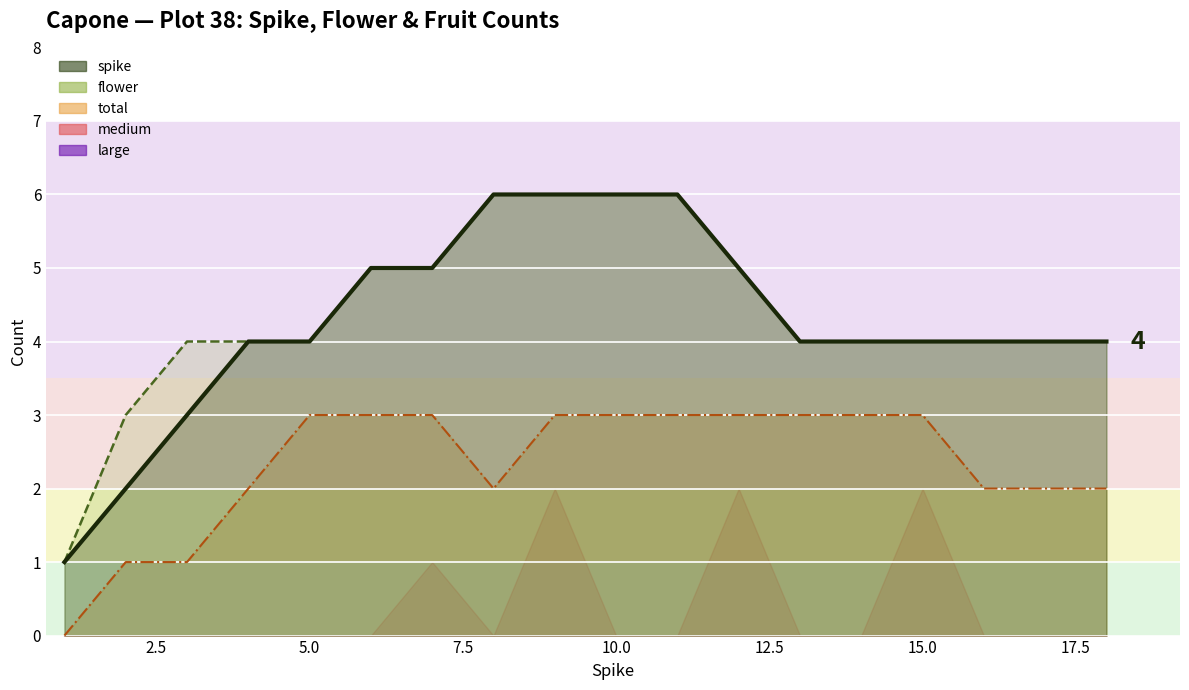

The value of total at 3 is 1. True or false?

True